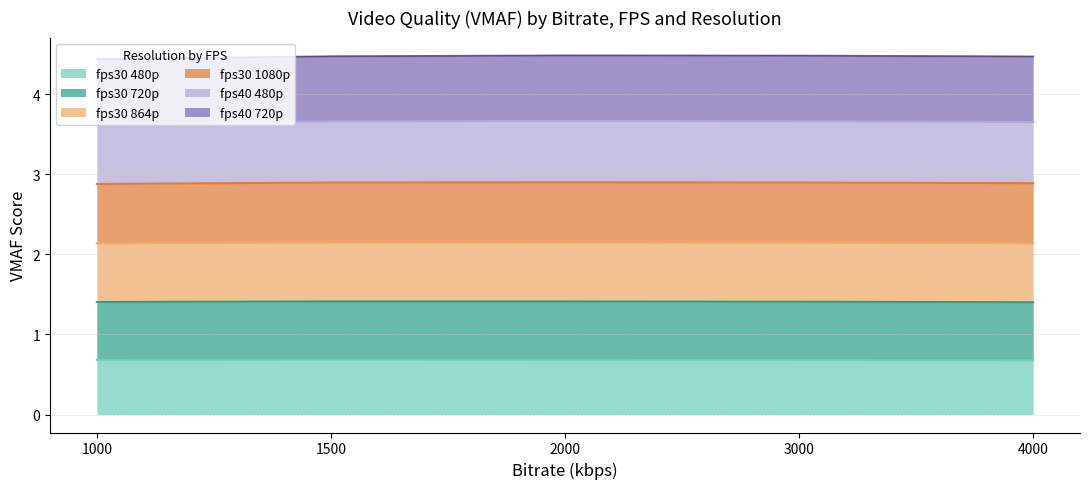

Between 1500 and 2000, which series saw the biggest shift?

fps30_864